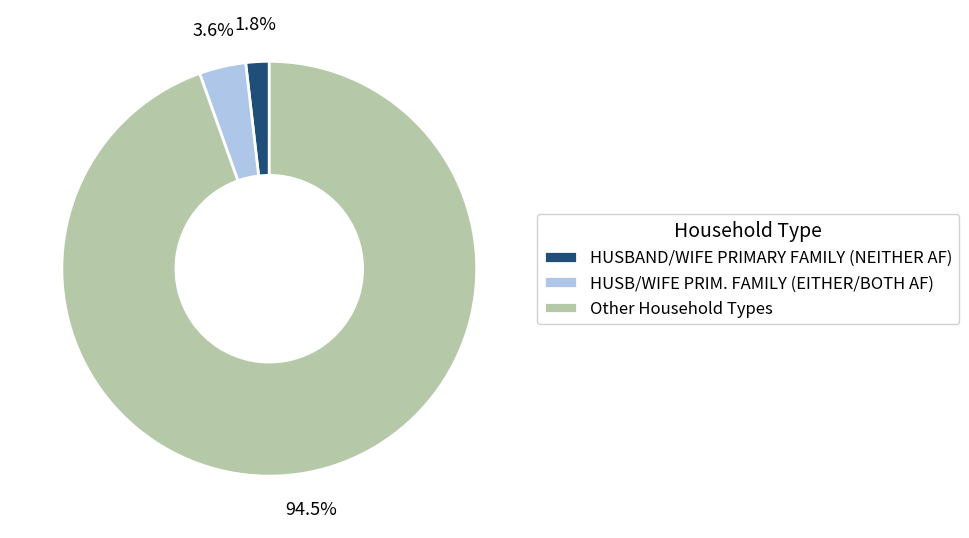

Combined, do HUSB/WIFE PRIM. FAMILY (EITHER/BOTH AF) and Other Household Types account for over 50%?

Yes